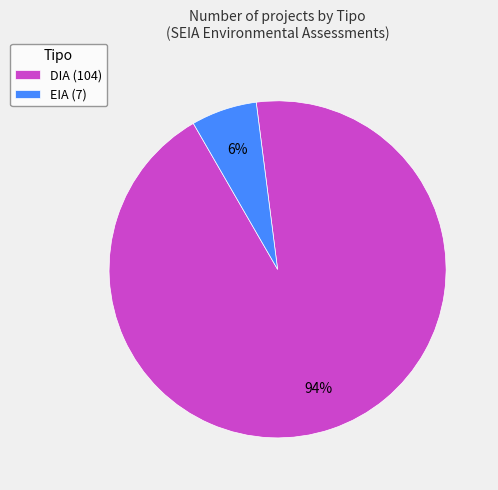

What is the ratio of the value at EIA to the value at DIA?

0.1